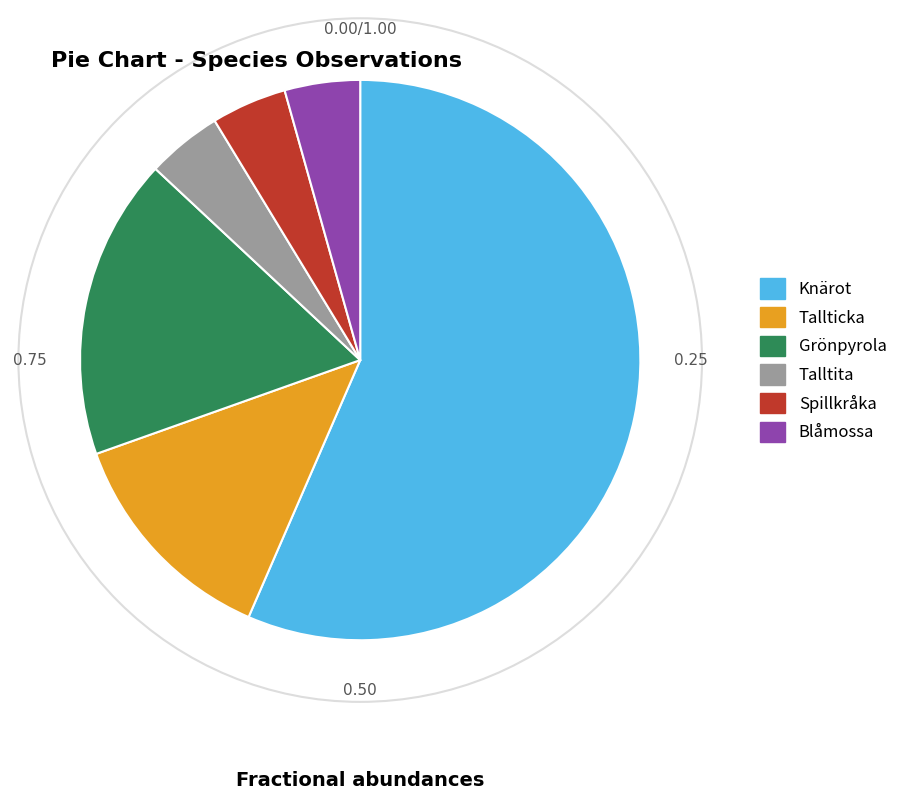

Is the sum of Knärot and Grönpyrola greater than half?

Yes